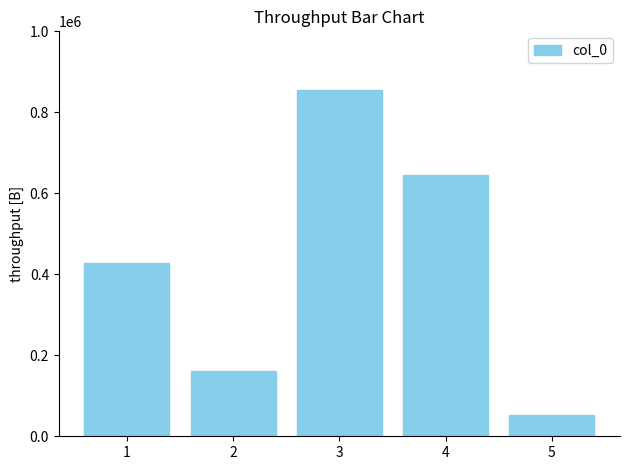

How many categories are shown in the chart?

5